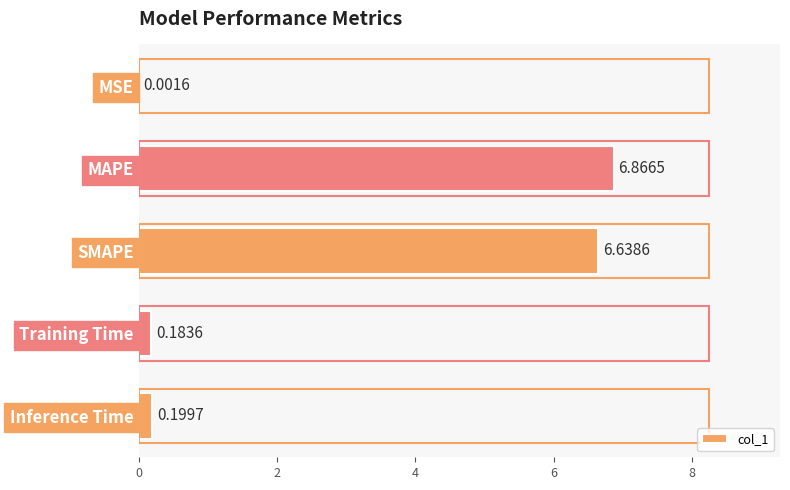

What is the sum of the values at Inference Time and SMAPE?

6.8